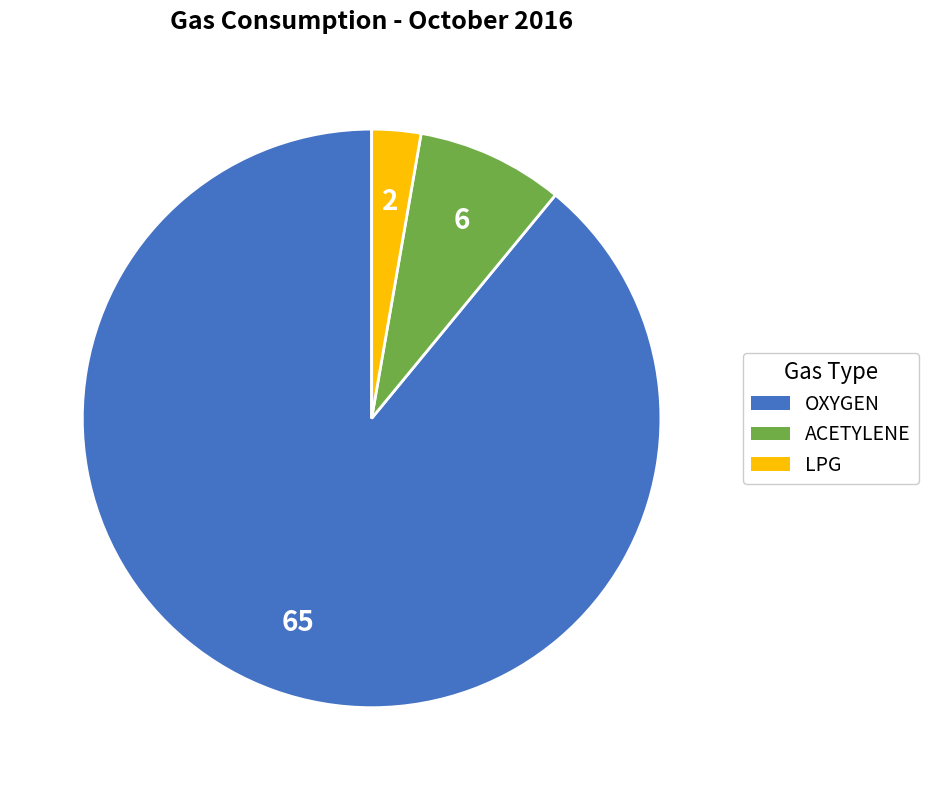

The OXYGEN slice represents 89% of the pie. True or false?

True